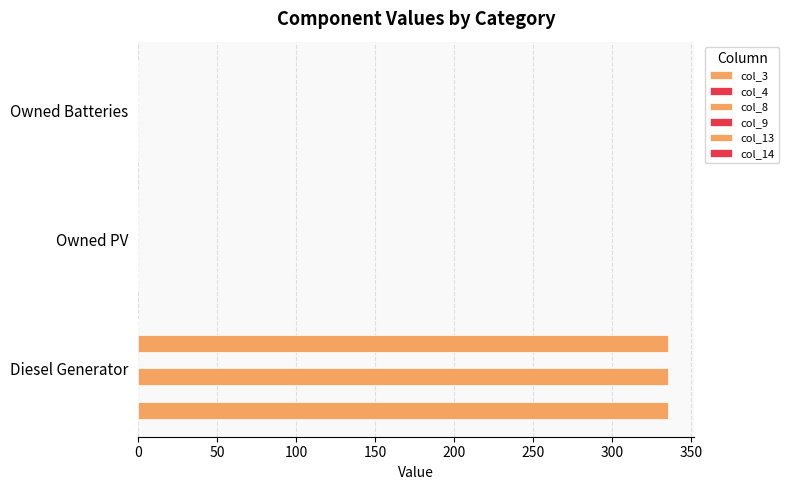

What is the minimum value for col_9?

0.1